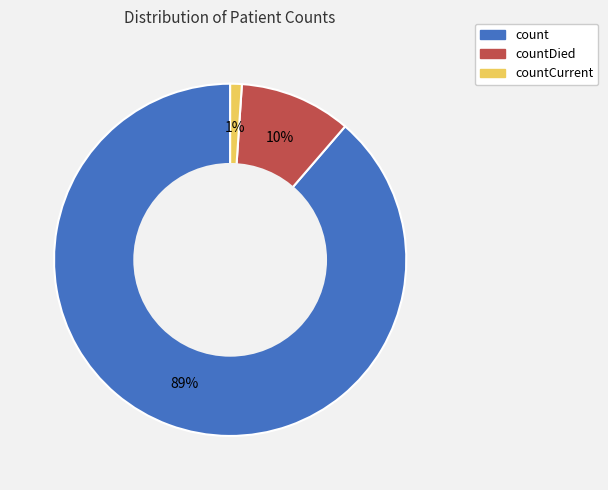

Is count the majority of the pie?

Yes